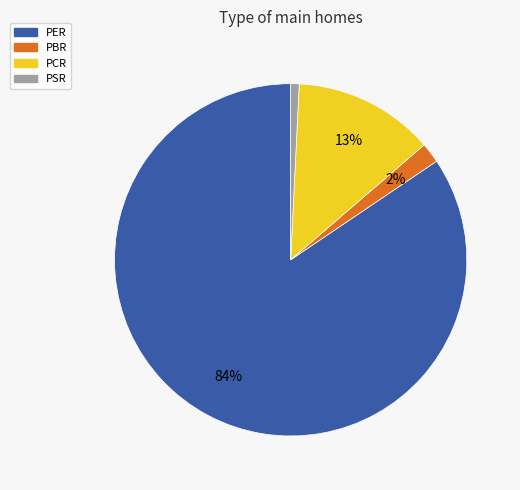

To the nearest percent, what percentage of the pie is PSR?

1%